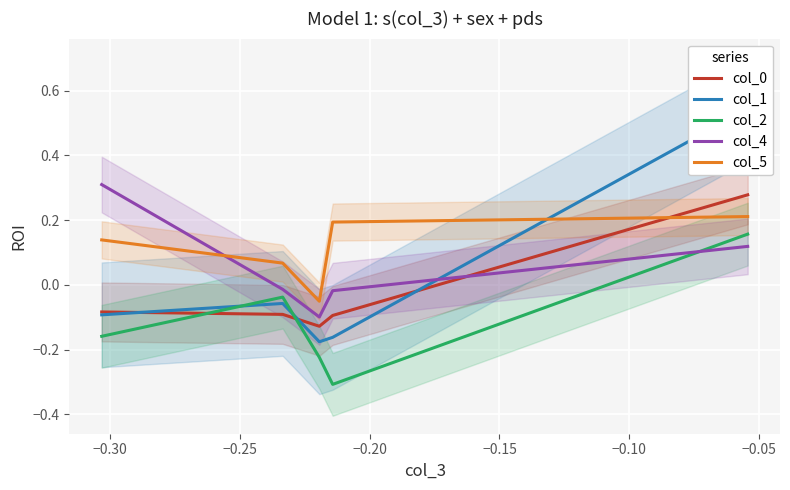

Which series ends up on top after the final intersection of col_4 and col_5?

col_5